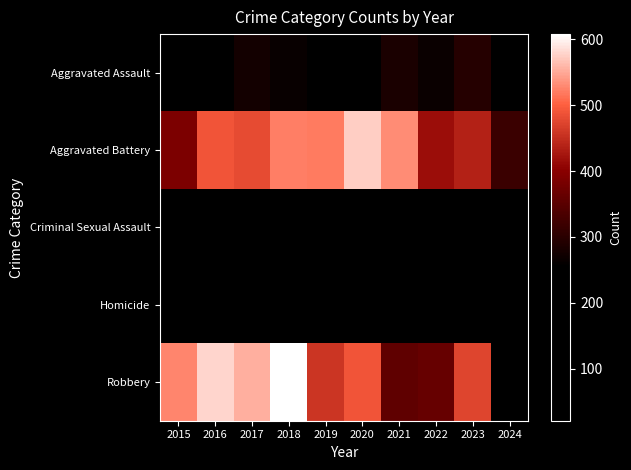

Which label corresponds to the largest value in the chart?

2018